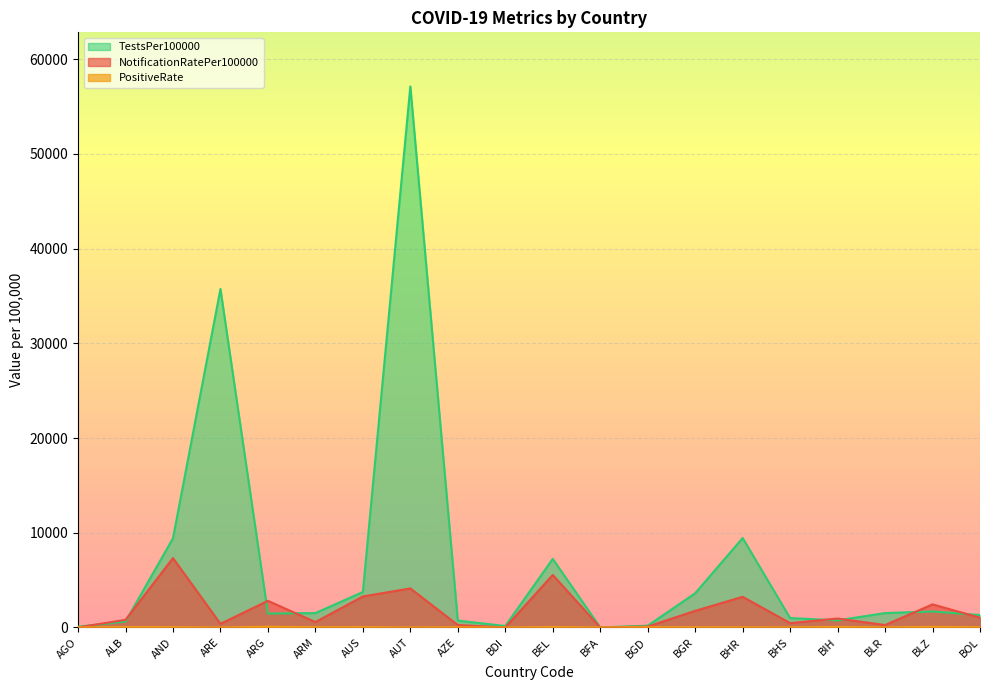

What is the value of the PositiveRate point at the 18th from the left?

9.5